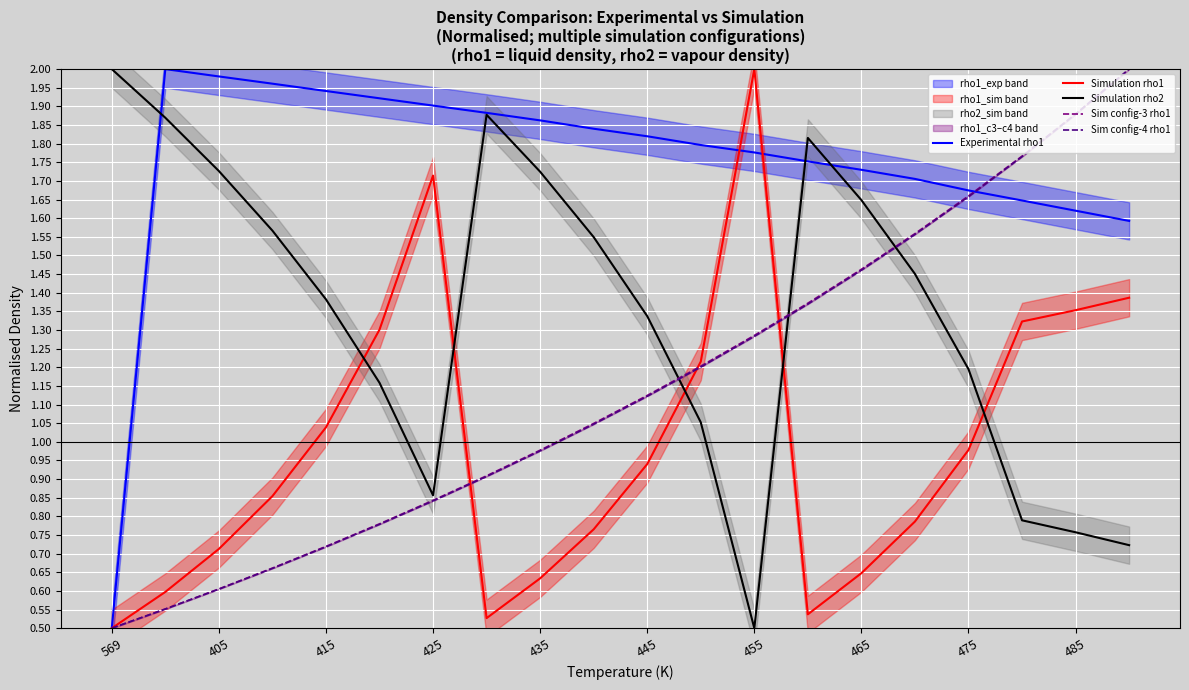

The Simulation rho1 series shows 0.4 at 405. True or false?

False